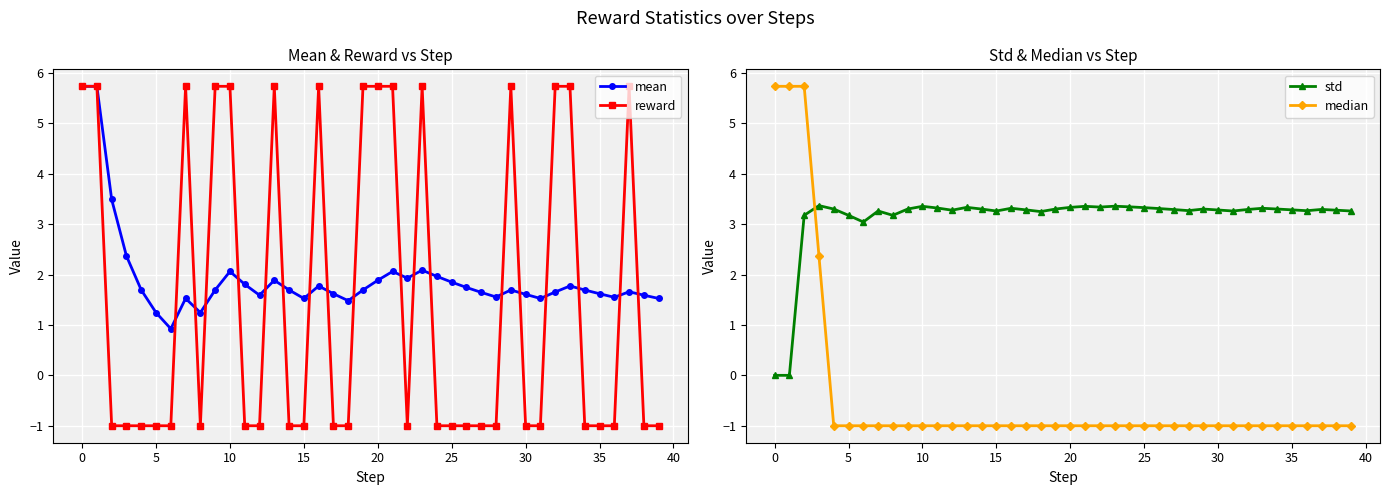

Reading left to right, what are all the values shown in this chart?

mean: 5.7	5.7	3.5	2.4	1.7	1.2	0.9	1.5	1.2	1.7	2.1	1.8	1.6	1.9	1.7	1.5	1.8	1.6	1.5	1.7	1.9	2.1	1.9	2.1	2.0	1.8	1.7	1.6	1.6	1.7	1.6	1.5	1.7	1.8	1.7	1.6	1.5	1.7	1.6	1.5
reward: 5.7	5.7	-1.0	-1.0	-1.0	-1.0	-1.0	5.7	-1.0	5.7	5.7	-1.0	-1.0	5.7	-1.0	-1.0	5.7	-1.0	-1.0	5.7	5.7	5.7	-1.0	5.7	-1.0	-1.0	-1.0	-1.0	-1.0	5.7	-1.0	-1.0	5.7	5.7	-1.0	-1.0	-1.0	5.7	-1.0	-1.0
std: 0.0	0.0	3.2	3.4	3.3	3.2	3.0	3.3	3.2	3.3	3.4	3.3	3.3	3.3	3.3	3.3	3.3	3.3	3.2	3.3	3.3	3.4	3.3	3.4	3.3	3.3	3.3	3.3	3.3	3.3	3.3	3.3	3.3	3.3	3.3	3.3	3.3	3.3	3.3	3.3
median: 5.7	5.7	5.7	2.4	-1.0	-1.0	-1.0	-1.0	-1.0	-1.0	-1.0	-1.0	-1.0	-1.0	-1.0	-1.0	-1.0	-1.0	-1.0	-1.0	-1.0	-1.0	-1.0	-1.0	-1.0	-1.0	-1.0	-1.0	-1.0	-1.0	-1.0	-1.0	-1.0	-1.0	-1.0	-1.0	-1.0	-1.0	-1.0	-1.0